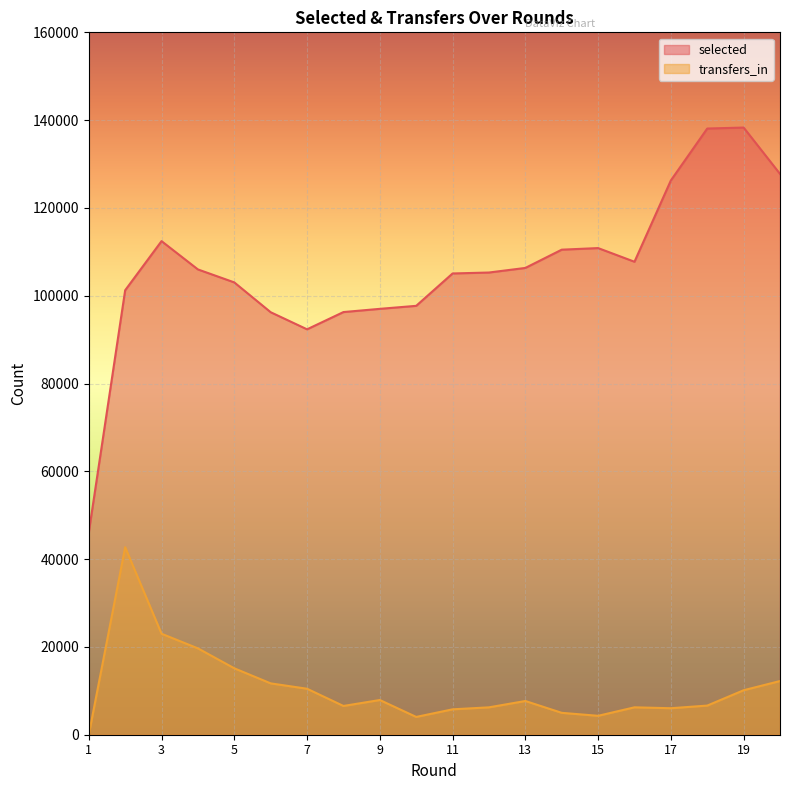

What is the difference between the highest and lowest values at 13?

98651